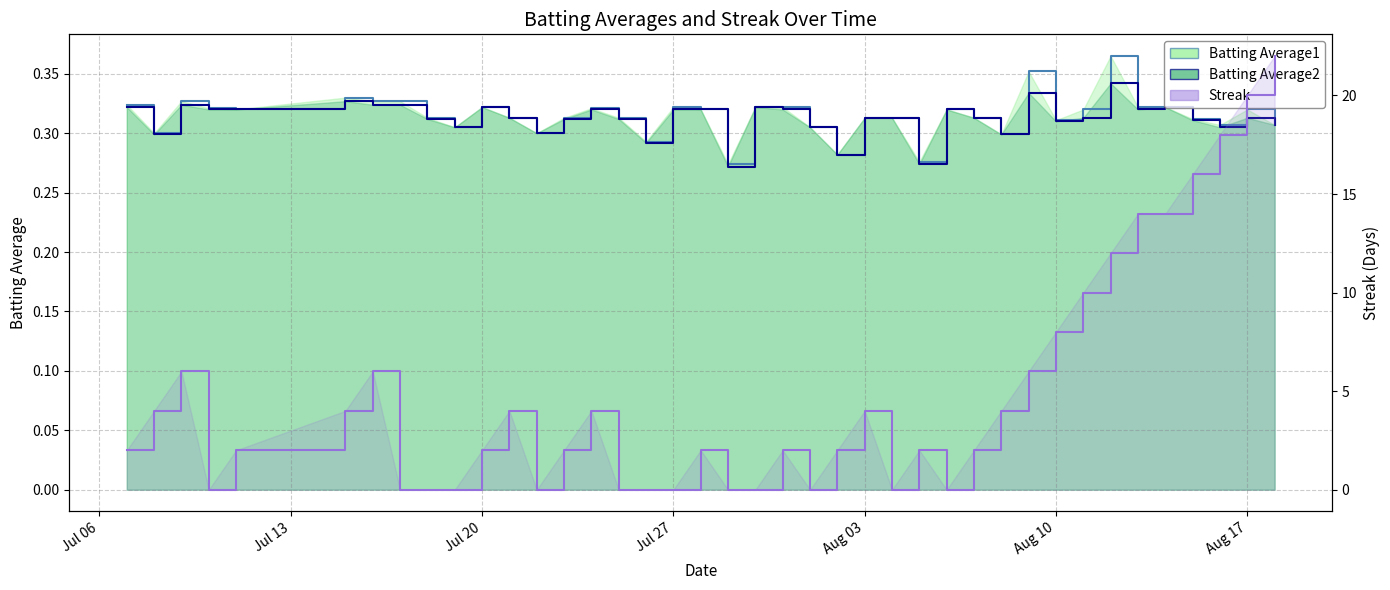

What is the label of the 3rd point from the right?

2010-08-16